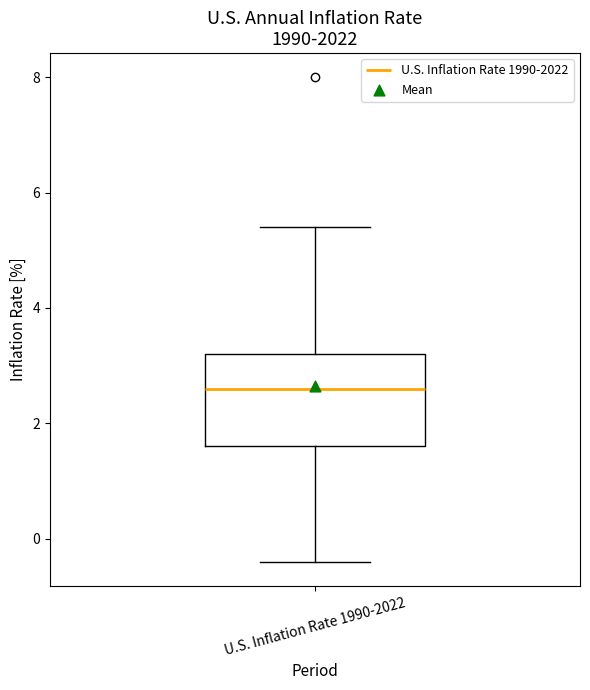

Read this box plot against the y-axis: the position of the median line, the range covered by the box, and the ends of both whiskers. The values are not printed on the chart, so give them approximately, as read against the axis.

median 2.6, box 1.6 to 3.2, whiskers -0.4 to 5.4